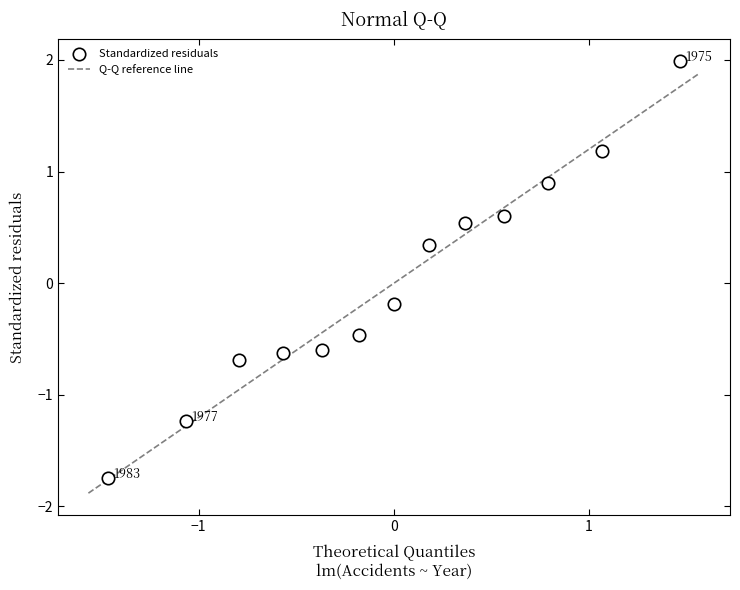

What is the range of Y values (max minus min)?

3.7